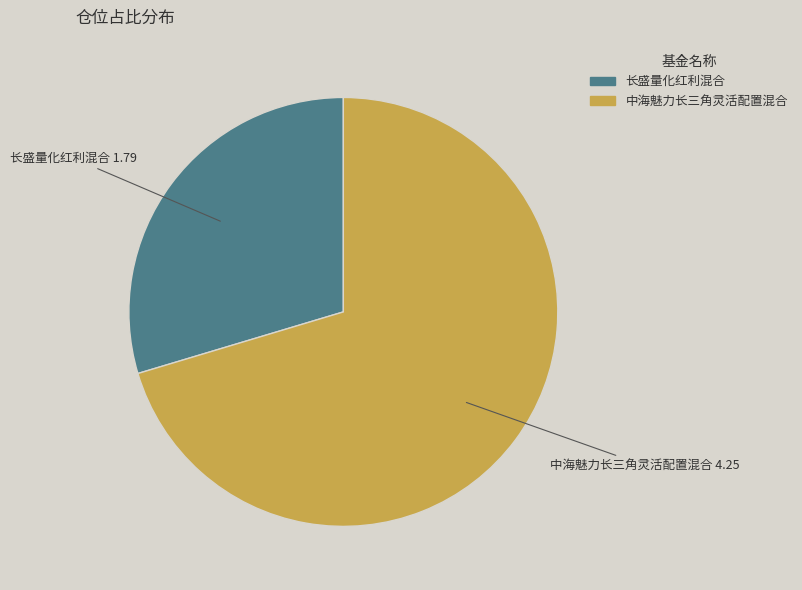

Which category has the biggest portion of the pie?

中海魅力长三角灵活配置混合